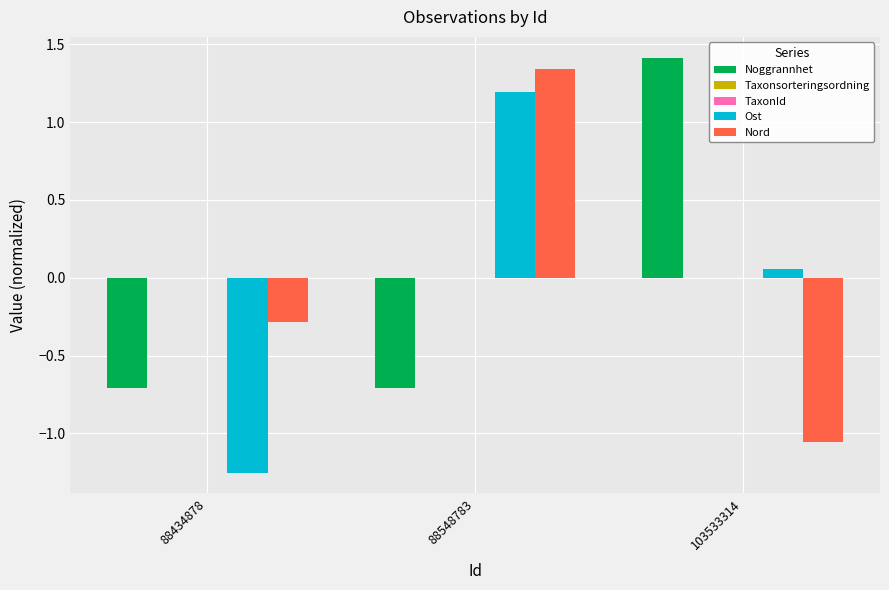

What is the total value across all series at 88548783?

1.8